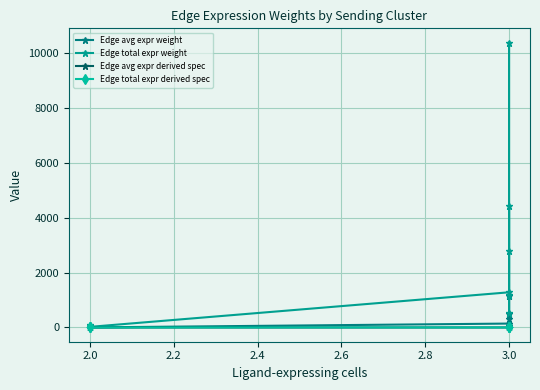

What is the difference between the maximum and minimum values in the Edge avg expr derived spec series?

0.5